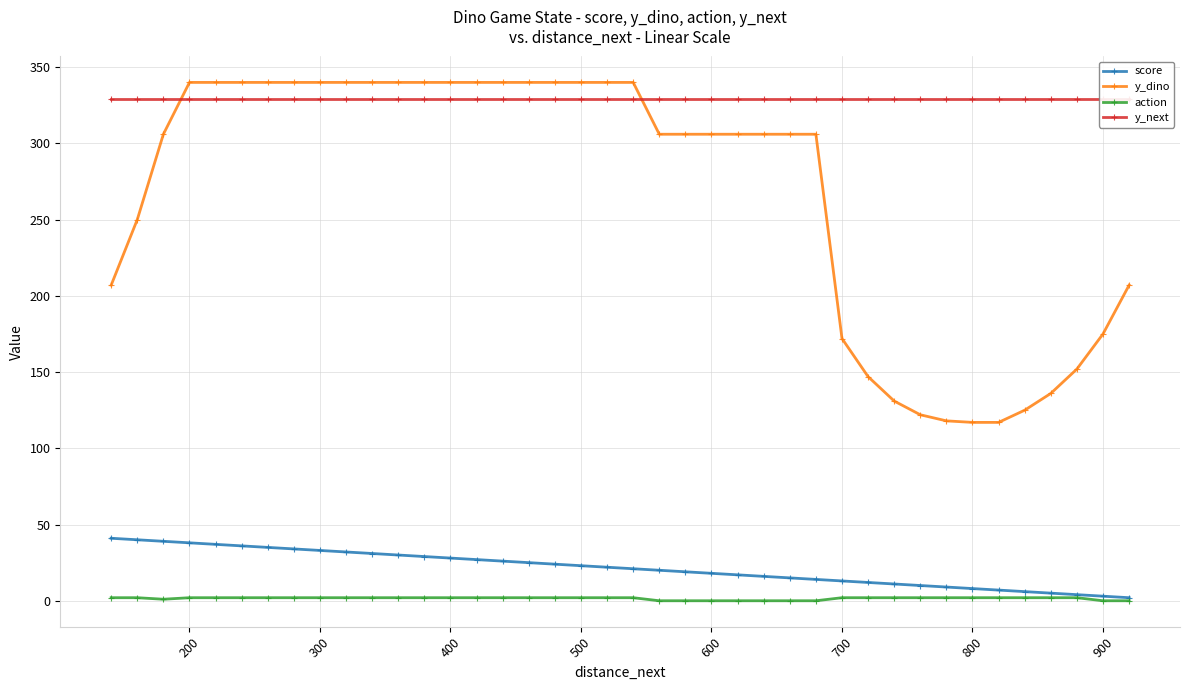

Is it true that y_dino equals 74 at 800?

False